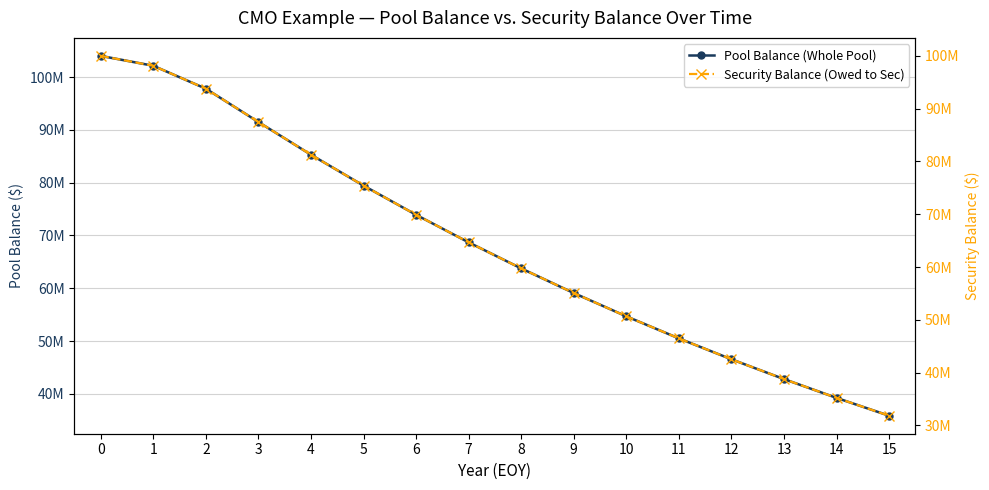

Is the value of Security Balance (Owed to Sec) at 9 greater than the value of Pool Balance (Whole Pool) at 4?

No